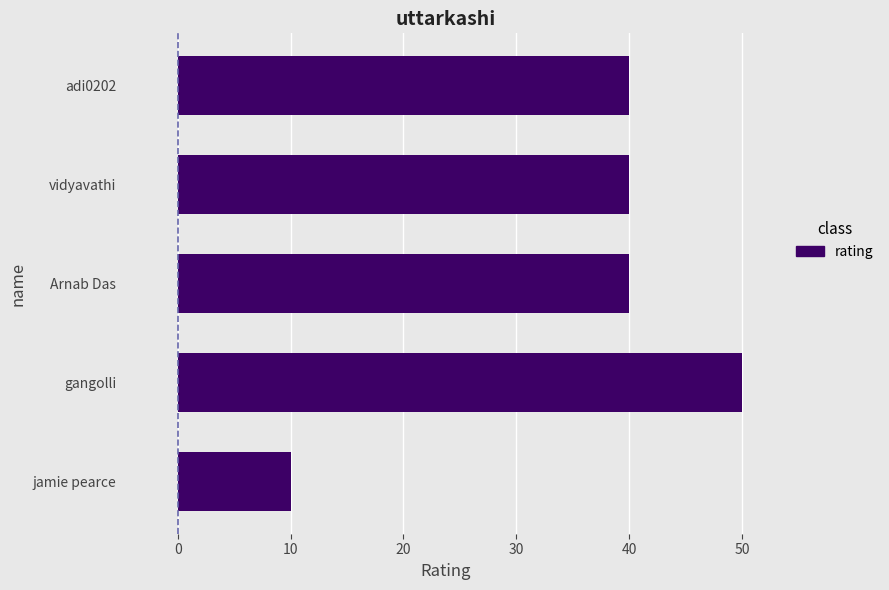

What is the change in value from gangolli to adi0202?

-10